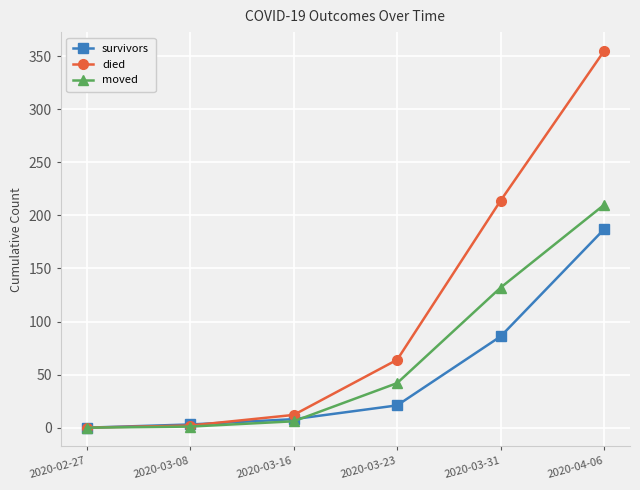

True or false: moved has more than 2 points higher than both neighbors.

False